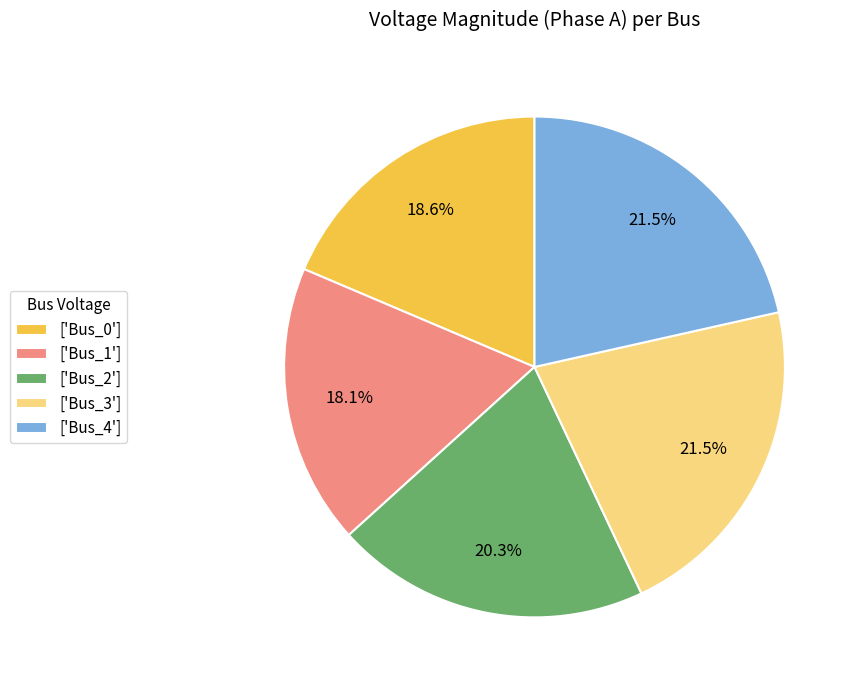

What portion of the pie excludes ['Bus_4']?

78.5%